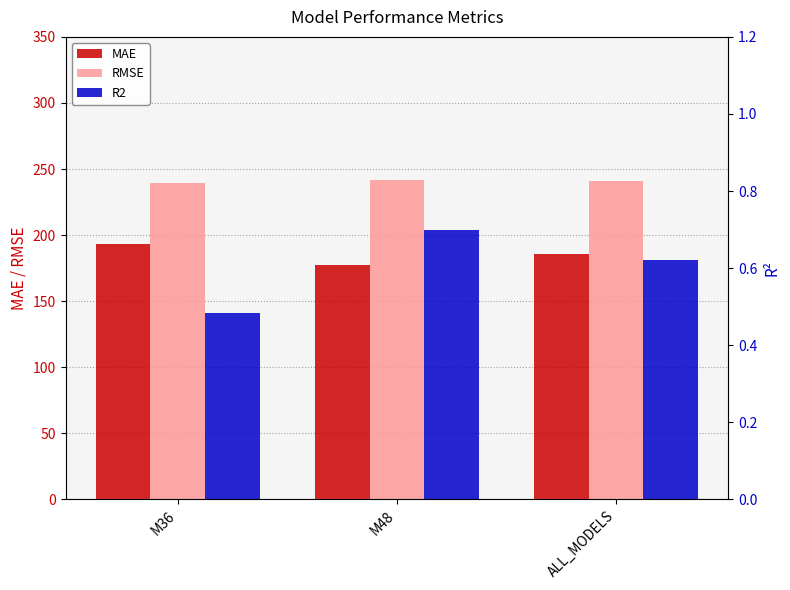

Which has a higher value, M36 or M48?

M36